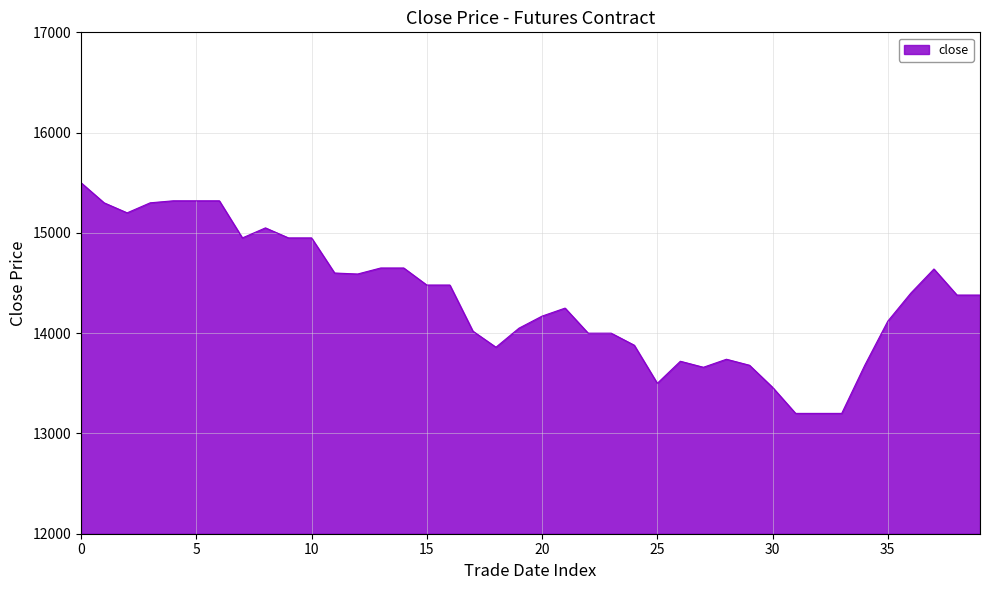

What is the difference between the maximum and minimum values?

2300